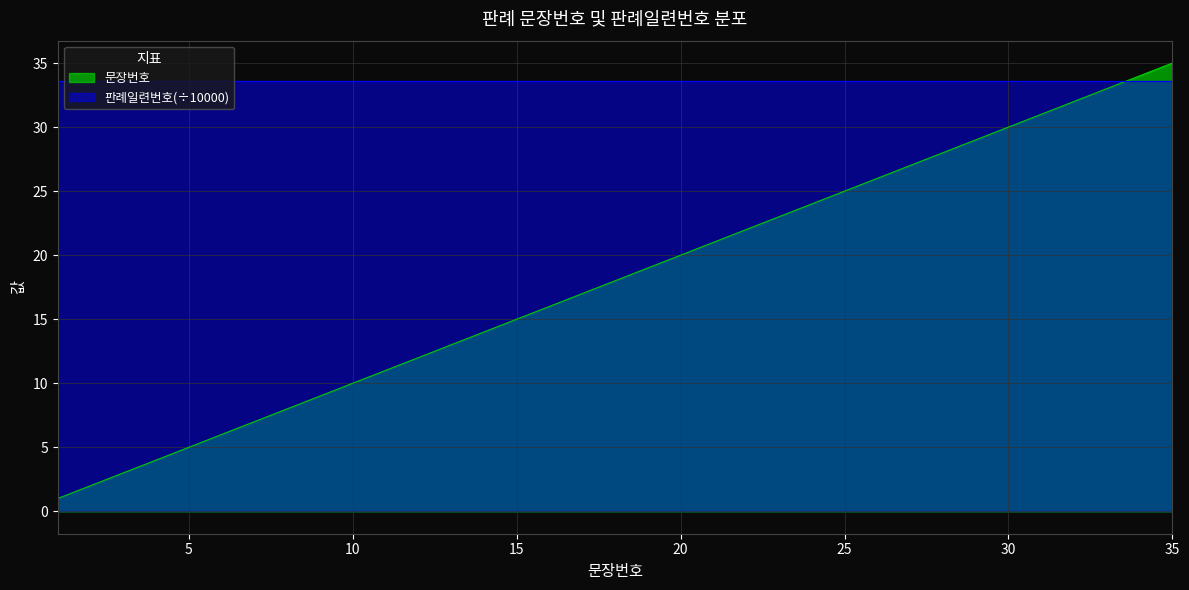

What is the smallest value displayed?

1.0